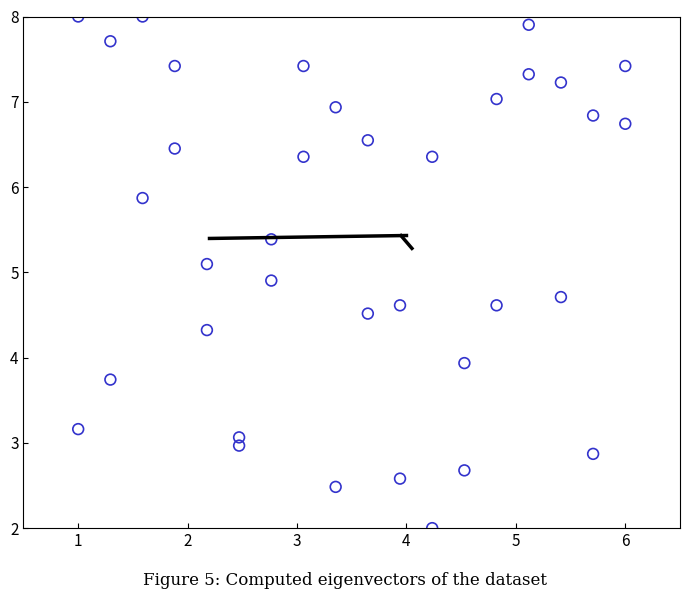

What is the range of X values (max minus min)?

5.0